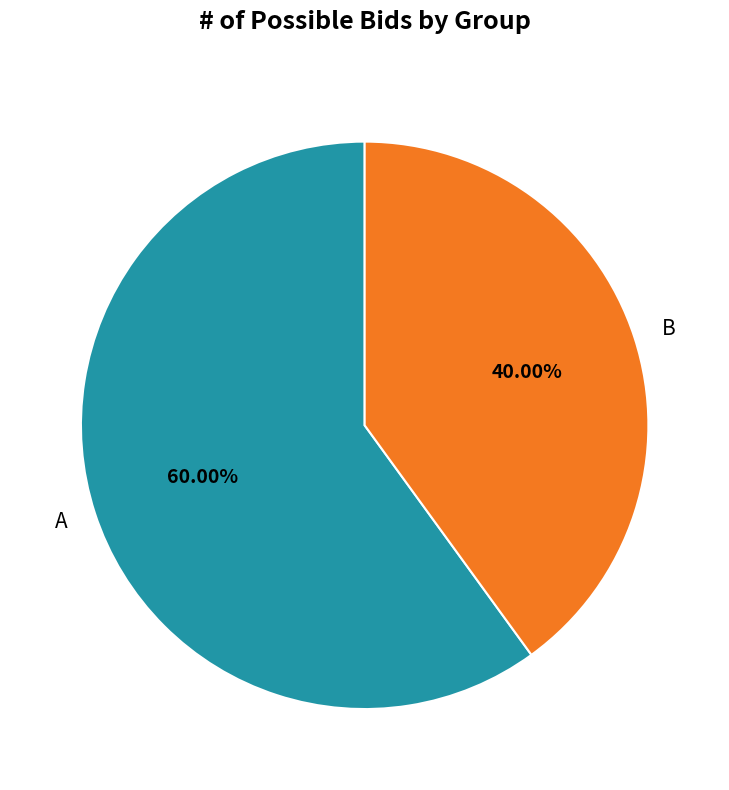

To the nearest percent, what percentage of the pie is A?

60%